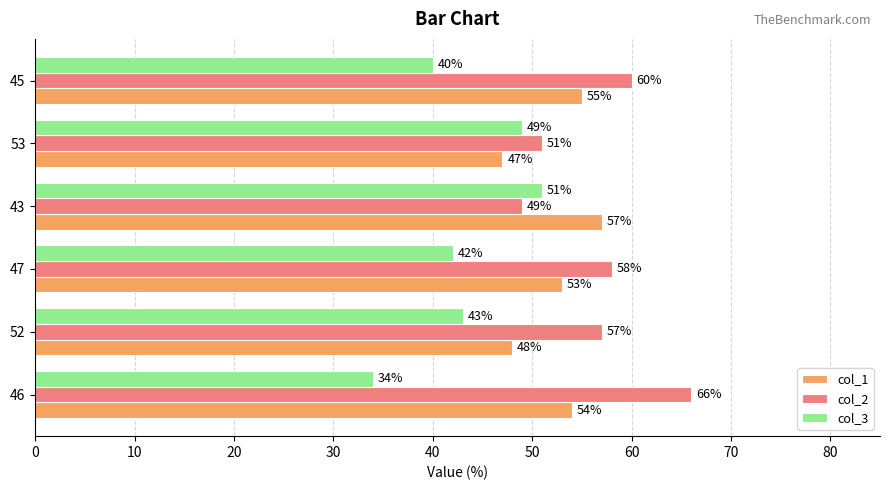

What is the difference between the maximum and minimum values in the col_3 series?

17